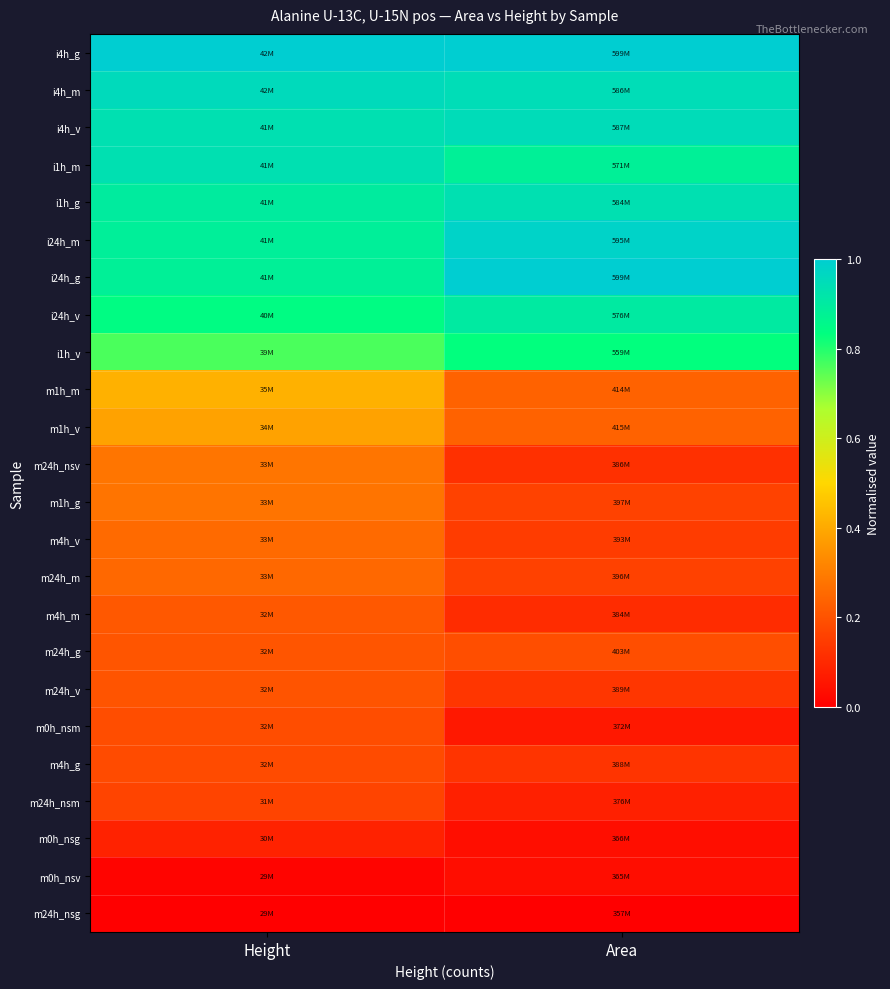

Reading right to left, extract all data points from this chart.

m24h_nsg: Area=0.0	Height=0.0
m0h_nsv: Area=0.0	Height=0.0
m0h_nsg: Area=0.0	Height=0.1
m24h_nsm: Area=0.1	Height=0.2
m4h_g: Area=0.1	Height=0.2
m0h_nsm: Area=0.1	Height=0.2
m24h_v: Area=0.1	Height=0.2
m24h_g: Area=0.2	Height=0.2
m4h_m: Area=0.1	Height=0.2
m24h_m: Area=0.2	Height=0.3
m4h_v: Area=0.1	Height=0.3
m1h_g: Area=0.2	Height=0.3
m24h_nsv: Area=0.1	Height=0.3
m1h_v: Area=0.2	Height=0.4
m1h_m: Area=0.2	Height=0.4
i1h_v: Area=0.8	Height=0.8
i24h_v: Area=0.9	Height=0.8
i24h_g: Area=1.0	Height=0.9
i24h_m: Area=1.0	Height=0.9
i1h_g: Area=0.9	Height=0.9
i1h_m: Area=0.9	Height=0.9
i4h_v: Area=1.0	Height=0.9
i4h_m: Area=0.9	Height=1.0
i4h_g: Area=1.0	Height=1.0